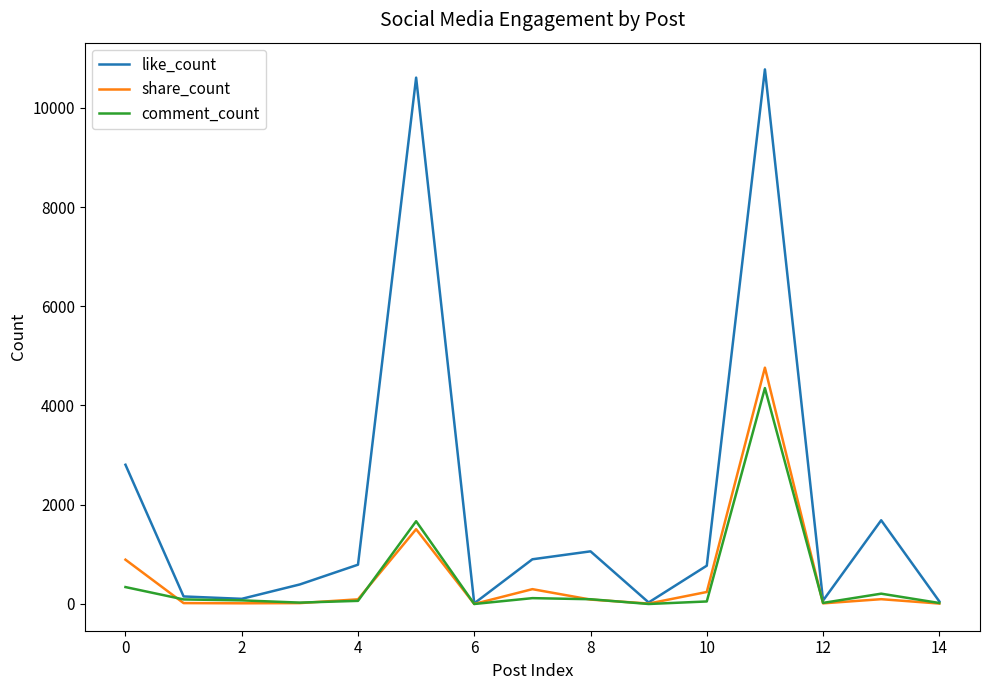

Count the number of categories in the chart.

15